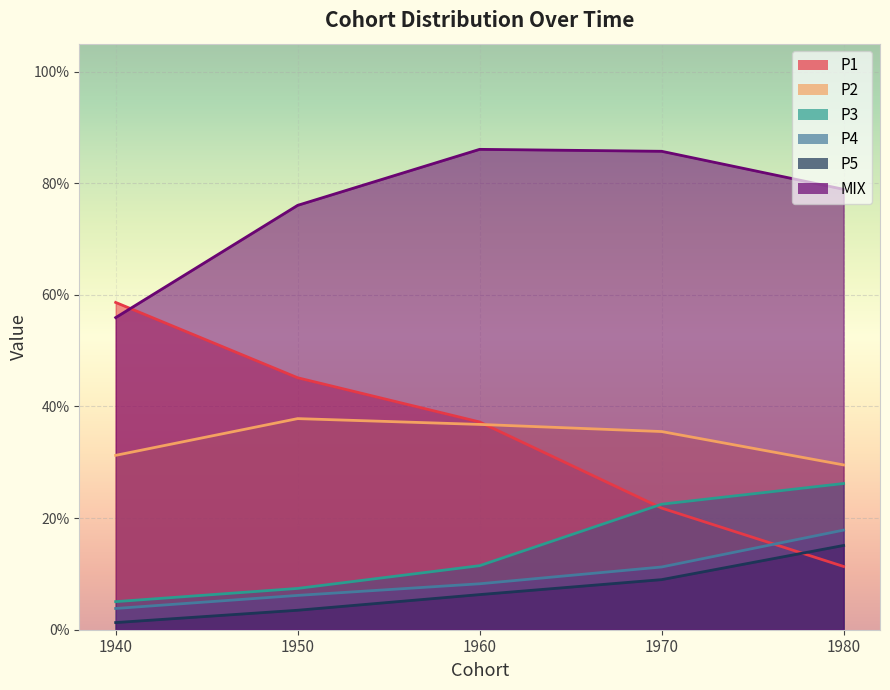

What is the value of the P2 point at the 4th from the left?

0.4